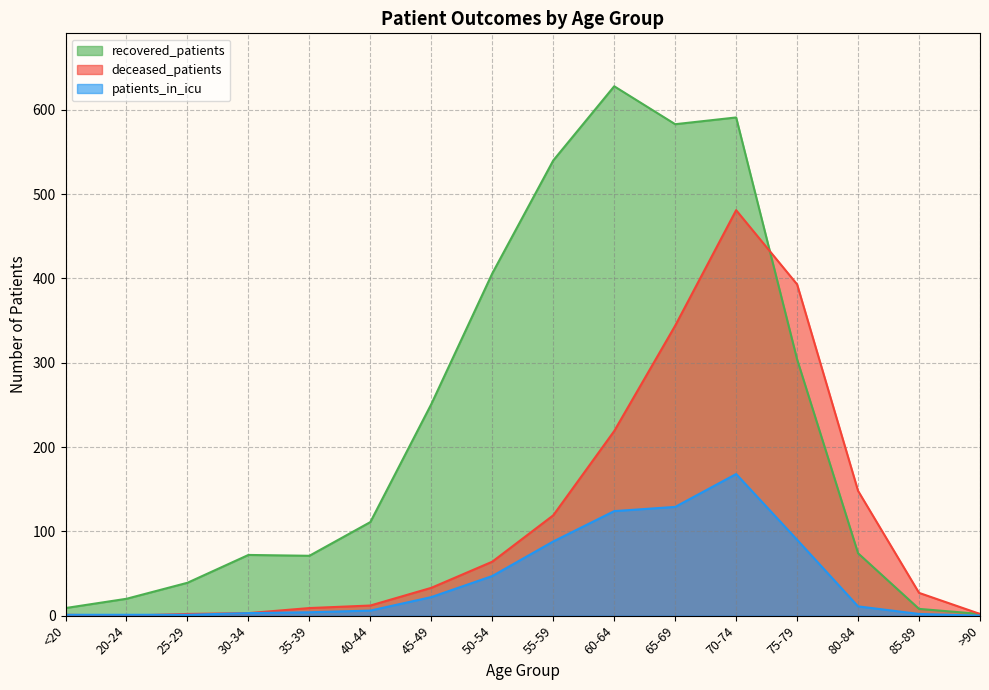

What are all the series names shown in the legend?

recovered_patients, deceased_patients, patients_in_icu